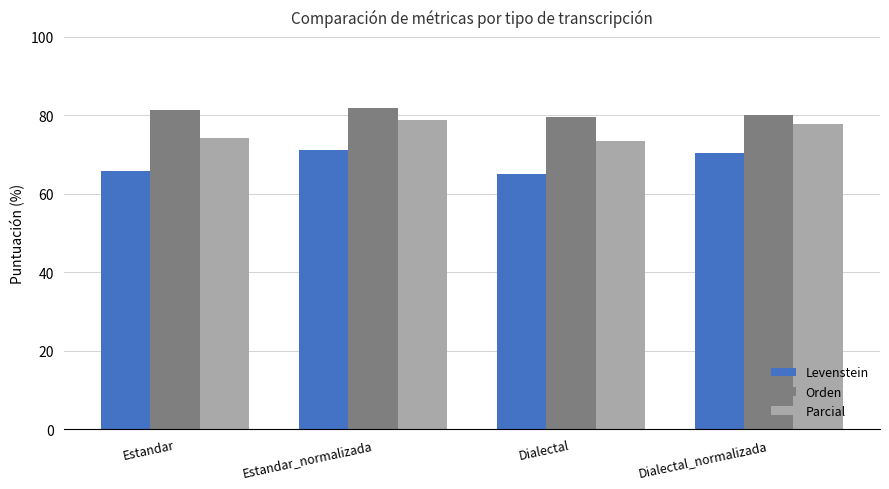

Reading left to right, list all the values displayed in this chart.

Levenstein: Estandar=65.7	Estandar_normalizada=71.2	Dialectal=65.0	Dialectal_normalizada=70.4
Orden: Estandar=81.3	Estandar_normalizada=81.8	Dialectal=79.5	Dialectal_normalizada=80.0
Parcial: Estandar=74.3	Estandar_normalizada=78.8	Dialectal=73.4	Dialectal_normalizada=77.9